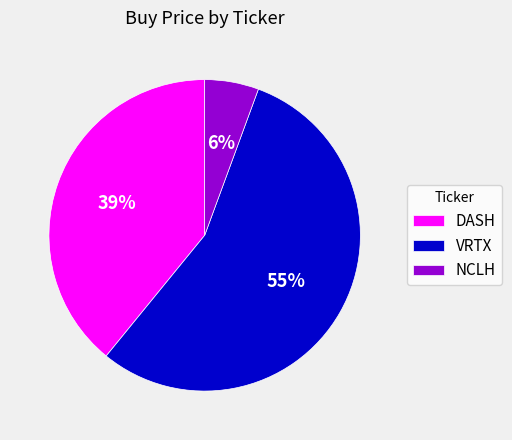

Is there any slice that represents more than half of the pie?

Yes